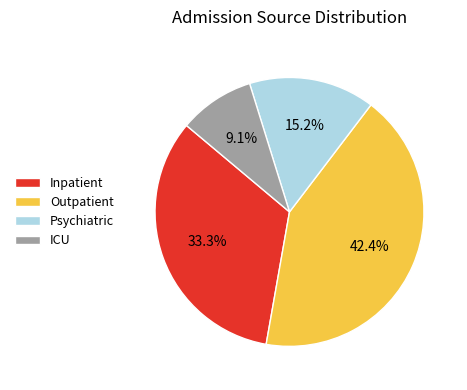

Between Inpatient and Outpatient, which is larger?

Outpatient